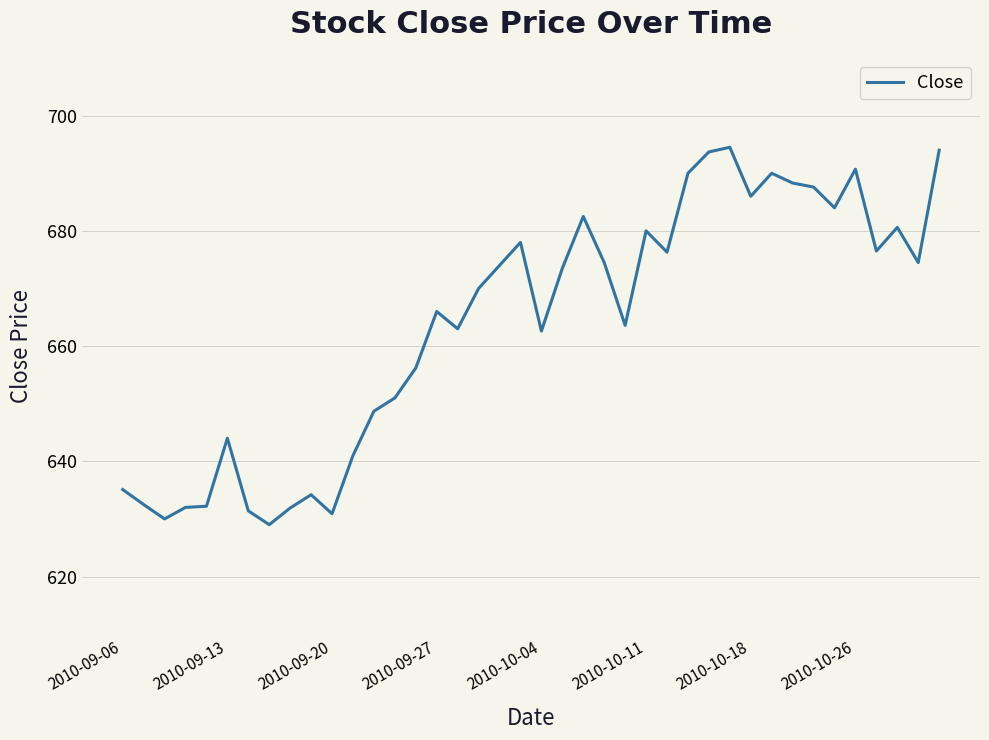

What is the greatest value displayed?

694.5